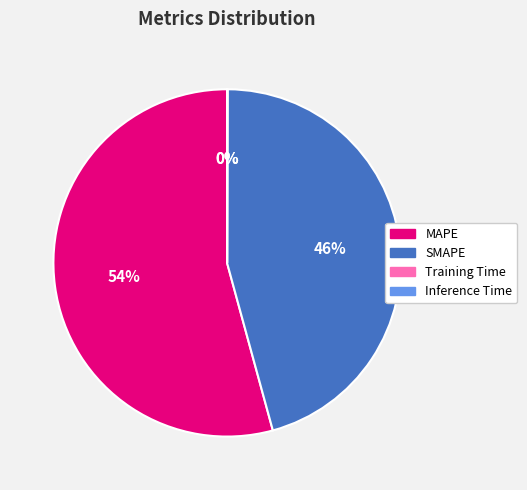

Between SMAPE and MAPE, which is larger?

MAPE